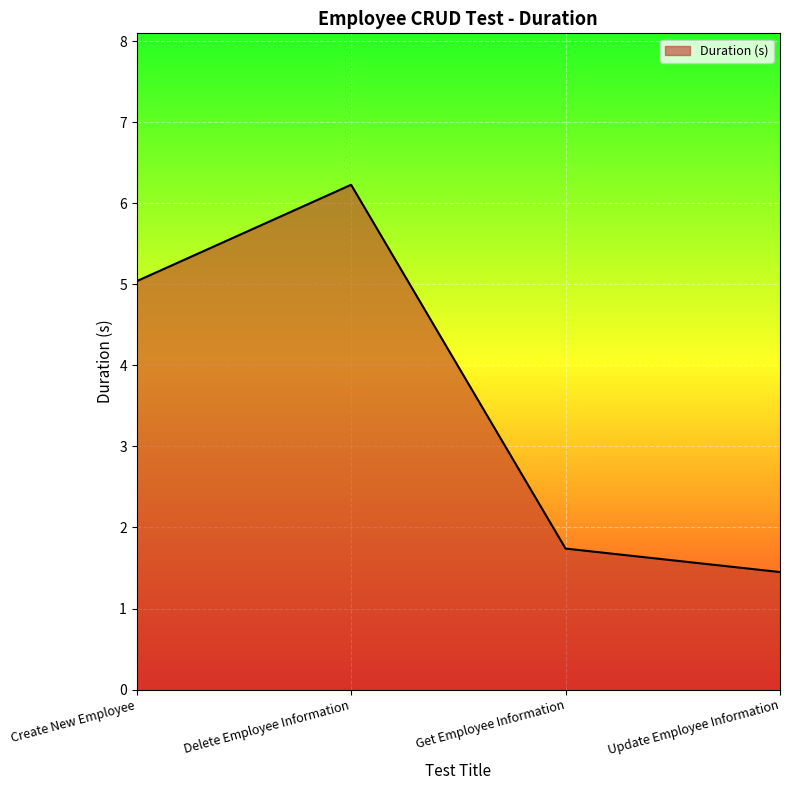

The value at Create New Employee is 8.7. True or false?

False